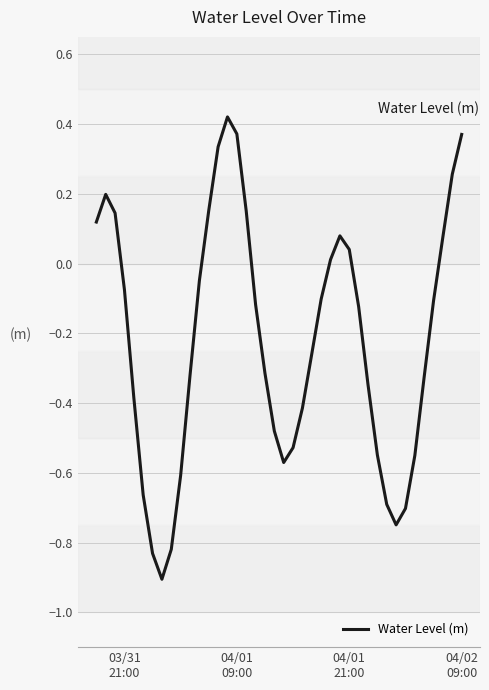

What is the smallest value displayed?

-0.9